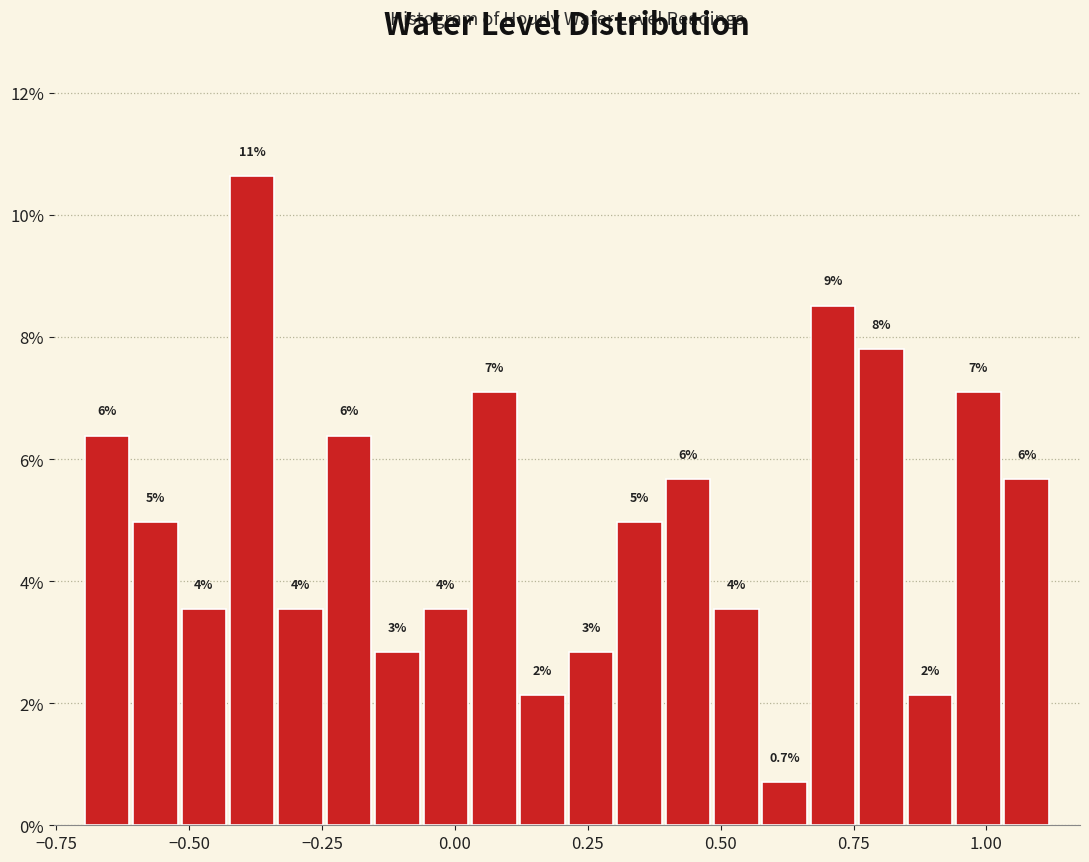

Read against the x-axis, roughly where is the centre of the tallest bar?

-0.40